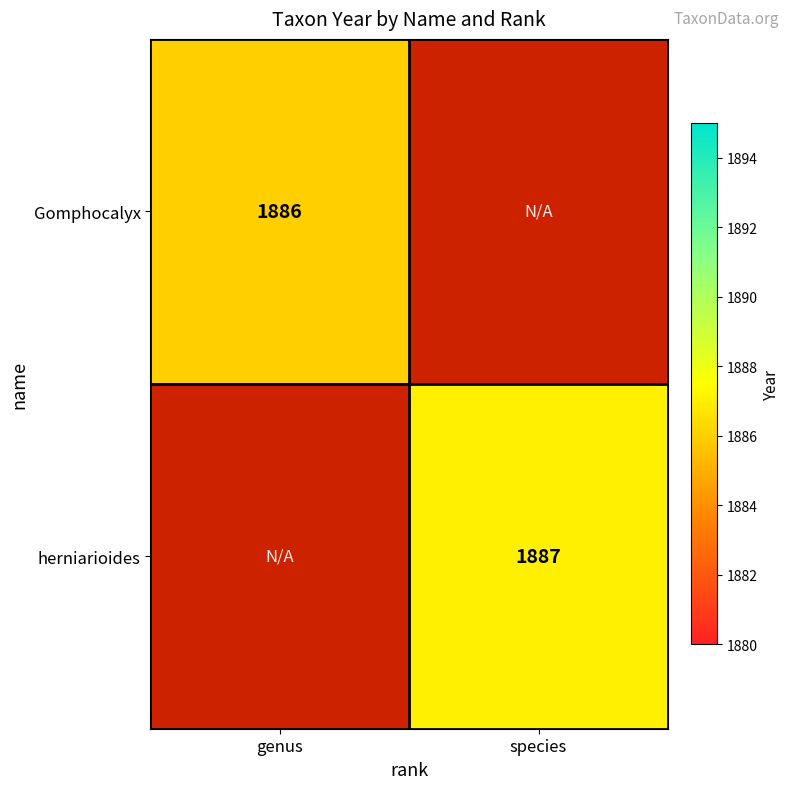

Is the value of Gomphocalyx at genus greater than the value of herniarioides at species?

No